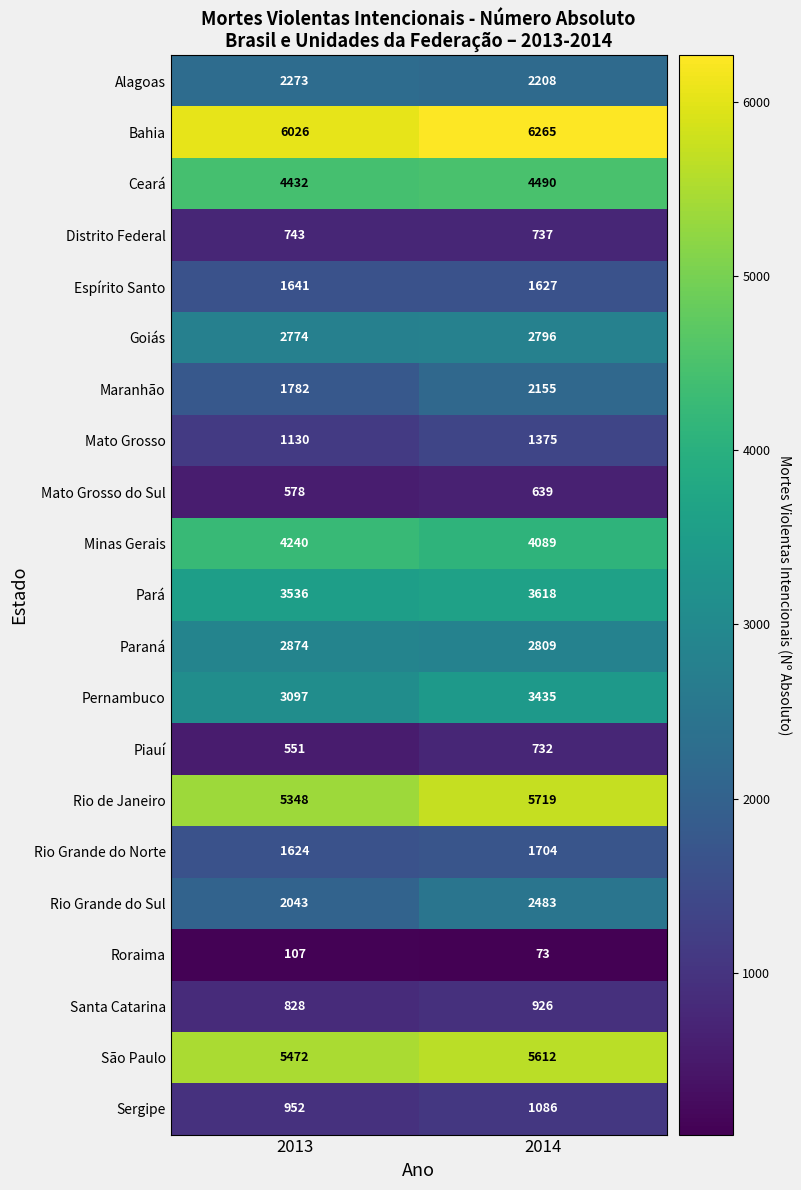

What is the difference between the highest and lowest values at 2013?

5919